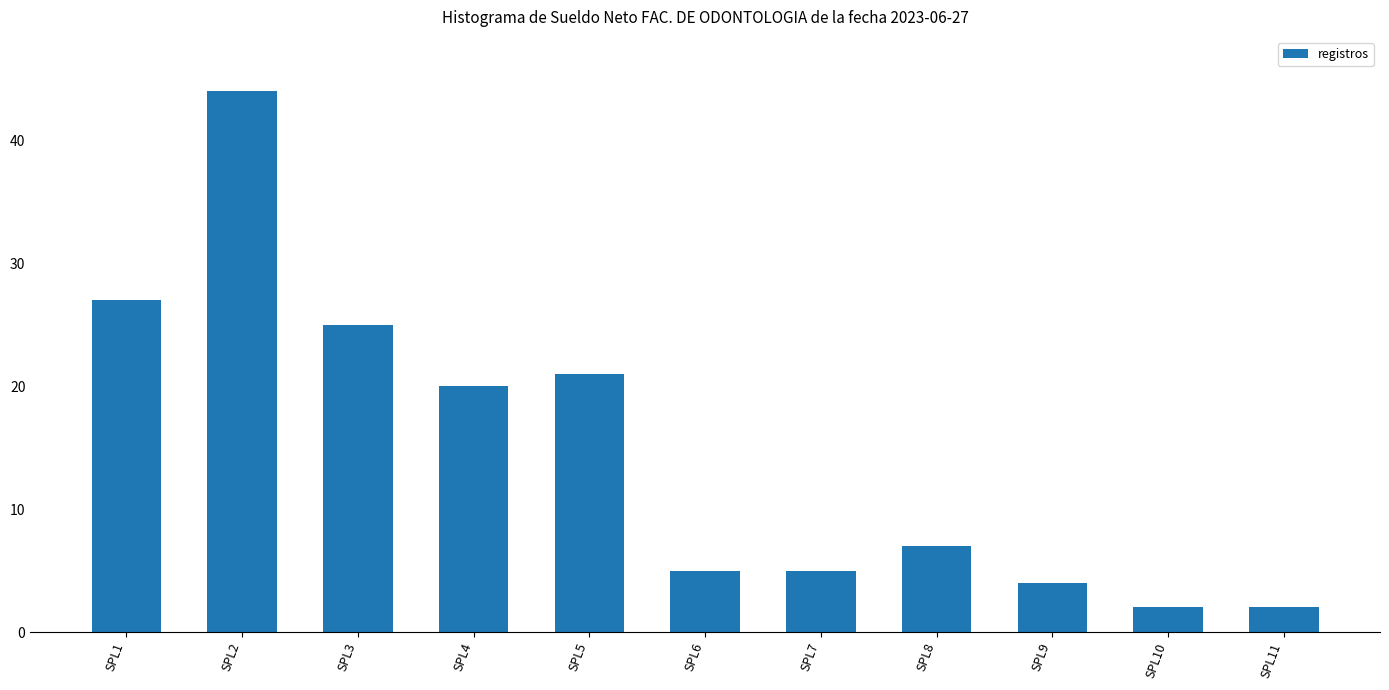

What is the difference between the values at SPL5 and SPL10?

19